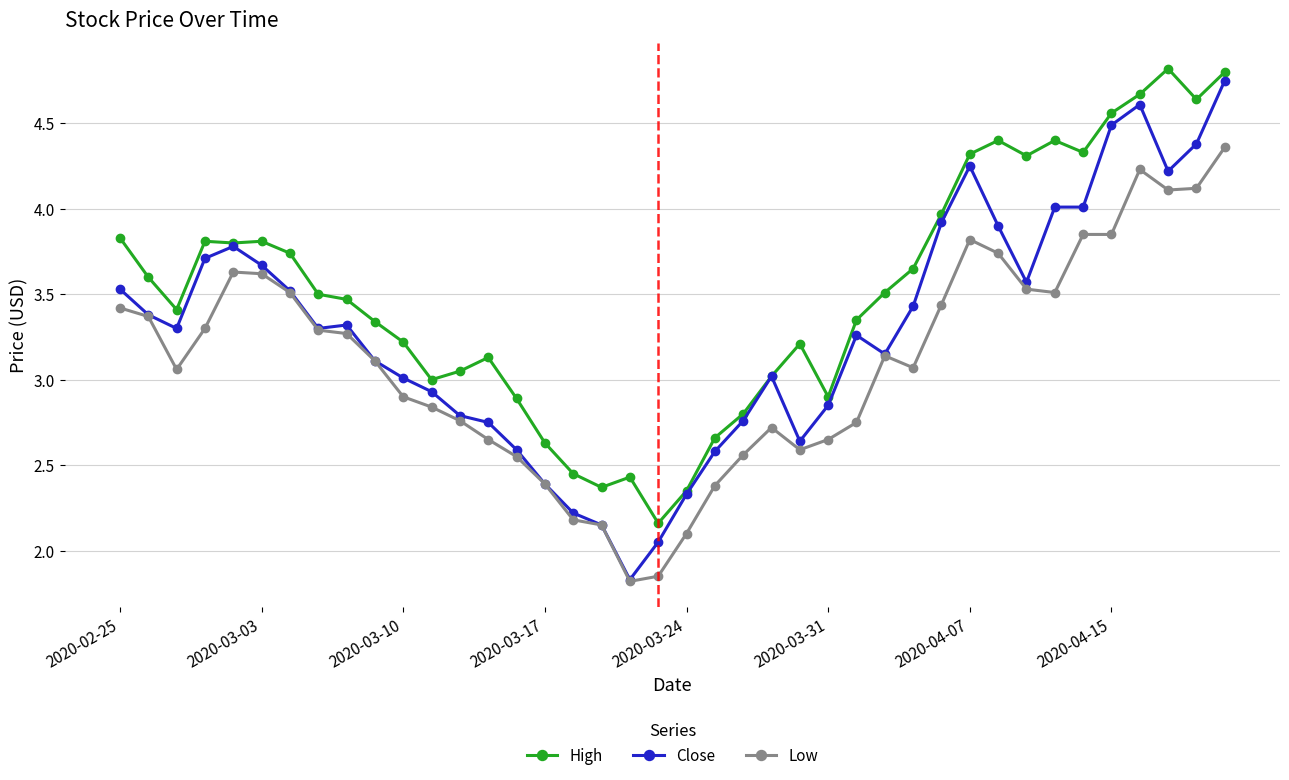

Rank the series by their average value, from lowest to highest.

Low, Close, High